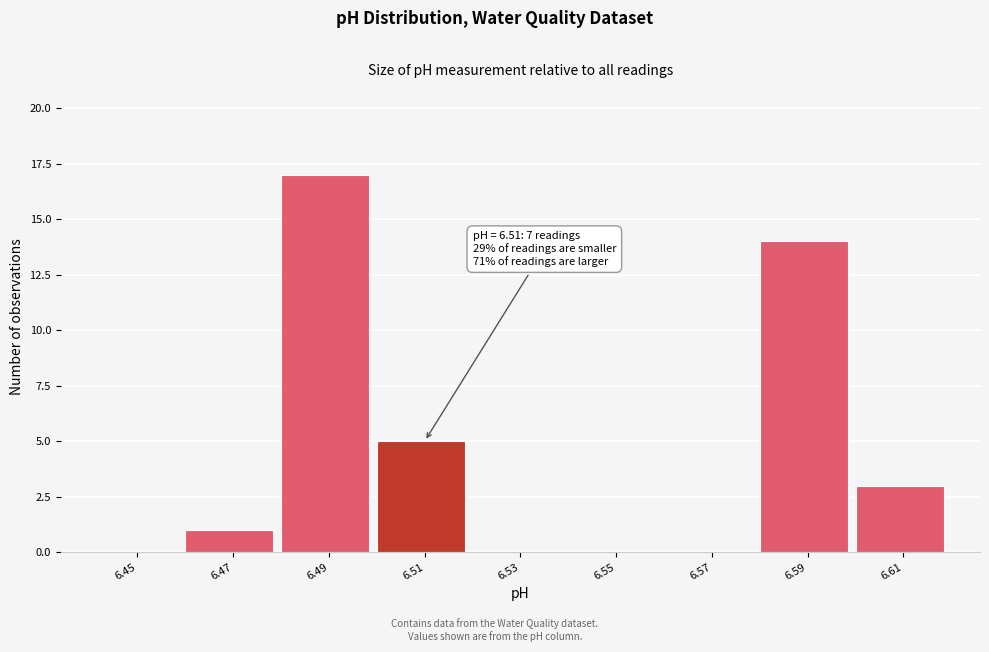

Reading left to right, what are all the values shown in this chart?

6.45=0	6.47=1	6.49=17	6.51=5	6.53=0	6.55=0	6.57=0	6.59=14	6.61=3